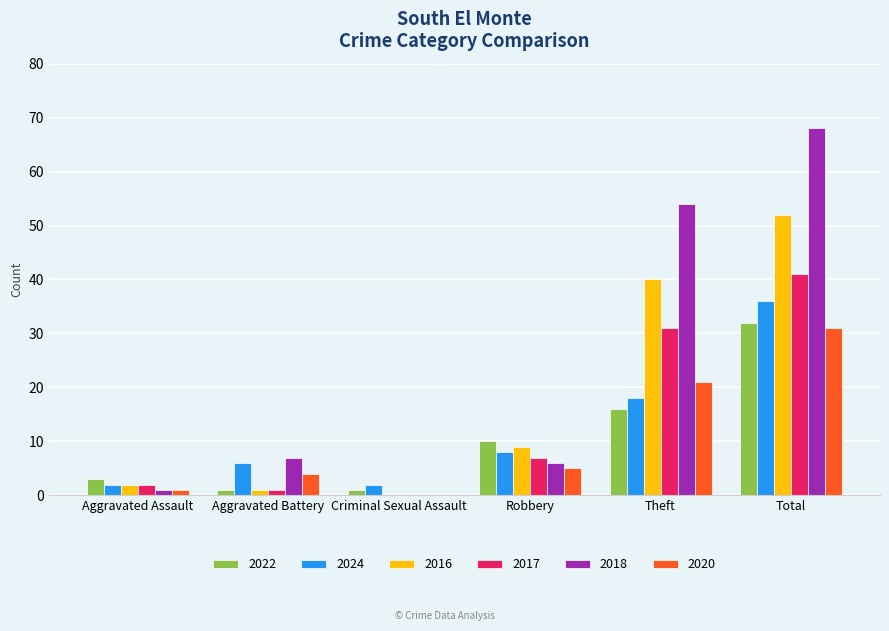

What are all the series names shown in the legend?

2022, 2024, 2016, 2017, 2018, 2020